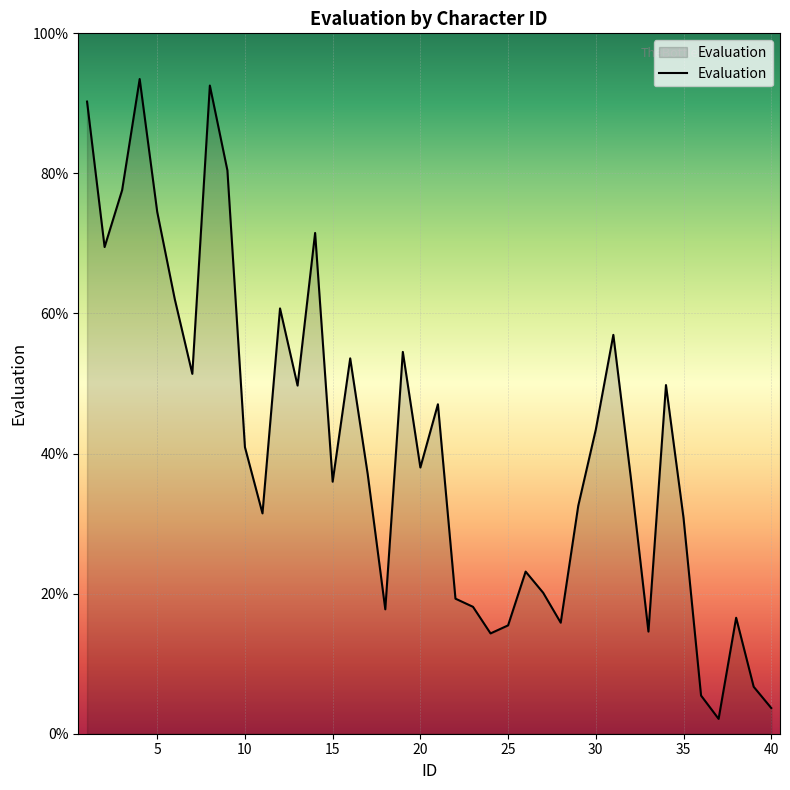

What is the greatest value displayed?

93.5